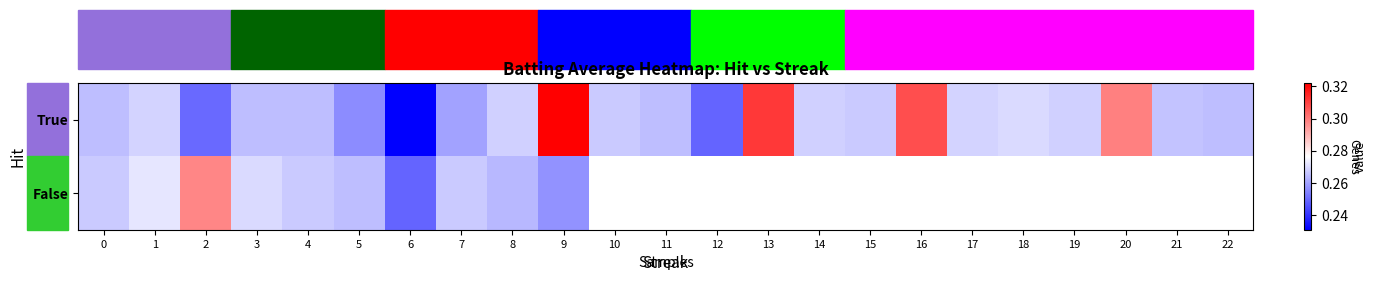

At which category is the sum across all series the highest?

9